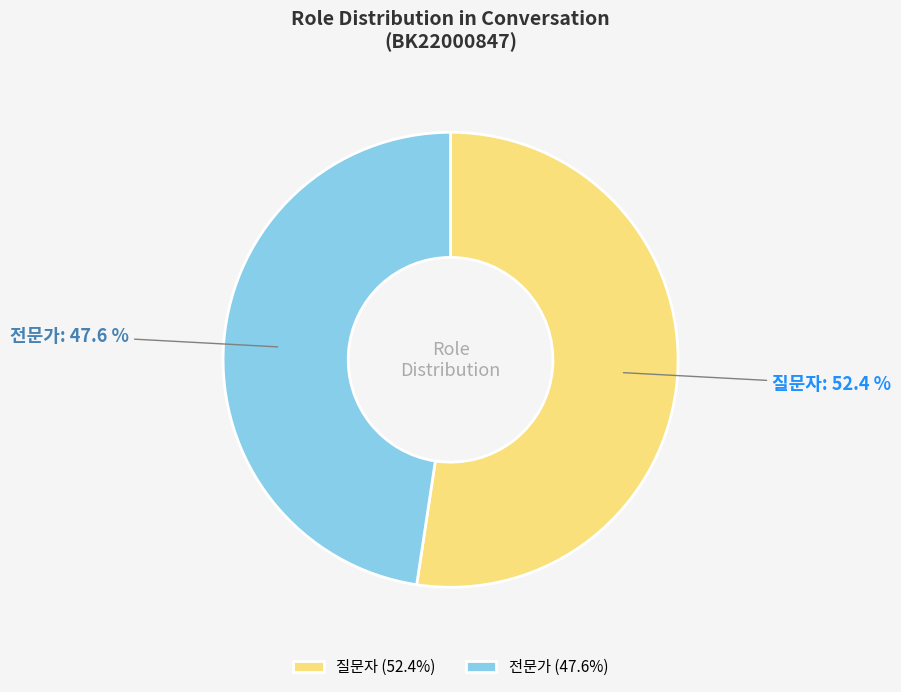

Rank the categories by value from lowest to highest.

전문가, 질문자